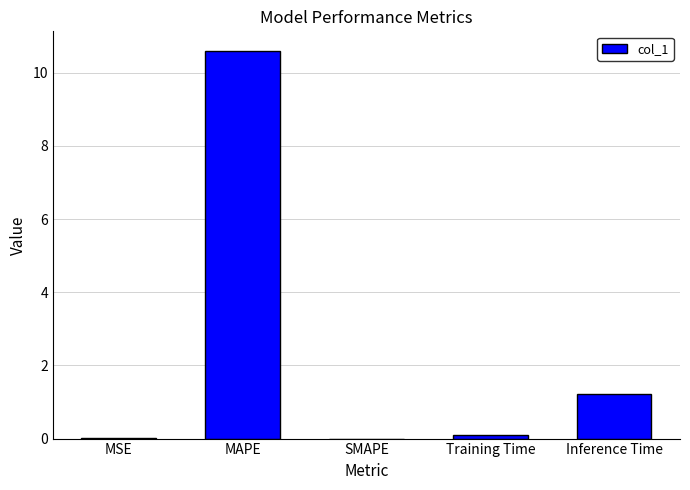

Which has a higher value, MAPE or Training Time?

MAPE